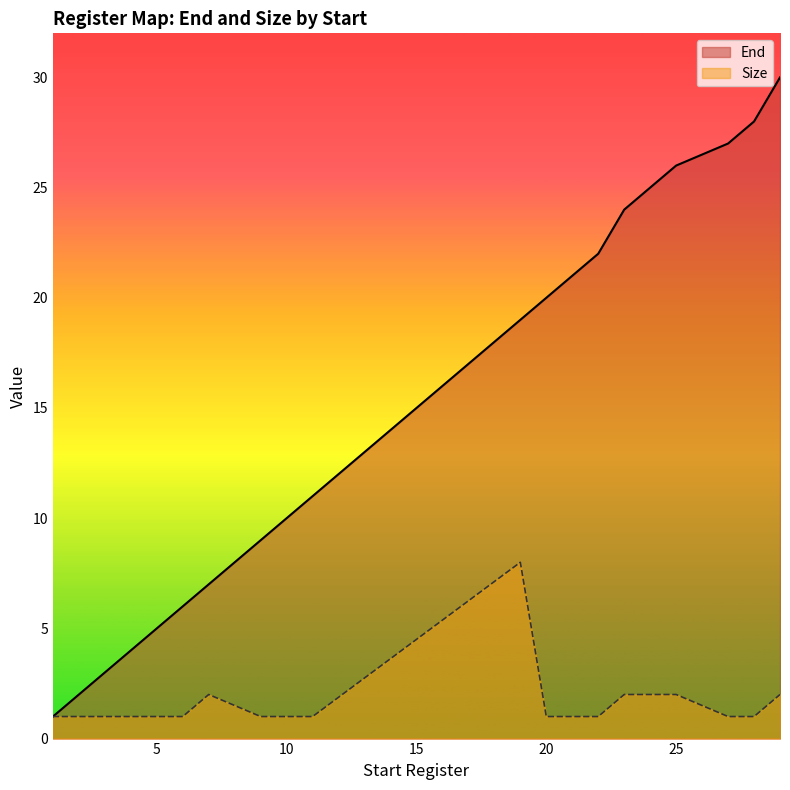

List the series in order of their peak value, lowest first.

Size, End